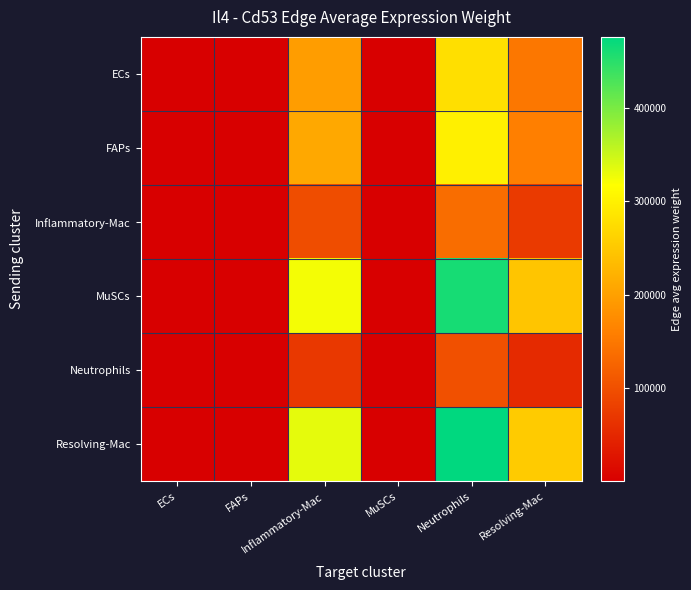

Reading left to right, transcribe all the data shown in this chart.

ECs: ECs=725.0	FAPs=37.8	Inflammatory-Mac=195281.4	MuSCs=516.5	Neutrophils=278533.2	Resolving-Mac=148378.3
FAPs: ECs=777.9	FAPs=40.6	Inflammatory-Mac=209525.5	MuSCs=554.2	Neutrophils=298850.0	Resolving-Mac=159201.3
Inflammatory-Mac: ECs=355.5	FAPs=18.5	Inflammatory-Mac=95752.3	MuSCs=253.3	Neutrophils=136573.1	Resolving-Mac=72754.3
MuSCs: ECs=1201.1	FAPs=62.7	Inflammatory-Mac=323504.1	MuSCs=855.7	Neutrophils=461419.6	Resolving-Mac=245804.3
Neutrophils: ECs=261.9	FAPs=13.7	Inflammatory-Mac=70529.7	MuSCs=186.6	Neutrophils=100597.7	Resolving-Mac=53589.7
Resolving-Mac: ECs=1238.6	FAPs=64.6	Inflammatory-Mac=333623.9	MuSCs=882.5	Neutrophils=475853.6	Resolving-Mac=253493.5